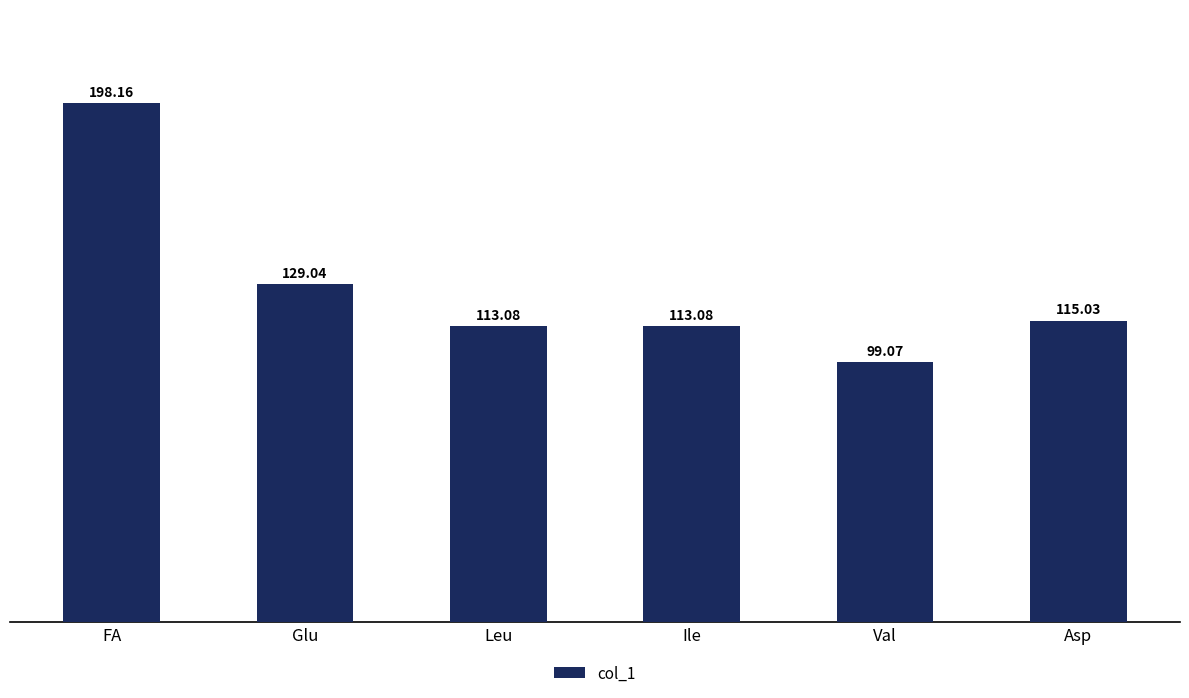

What is the minimum value shown in the chart?

99.1